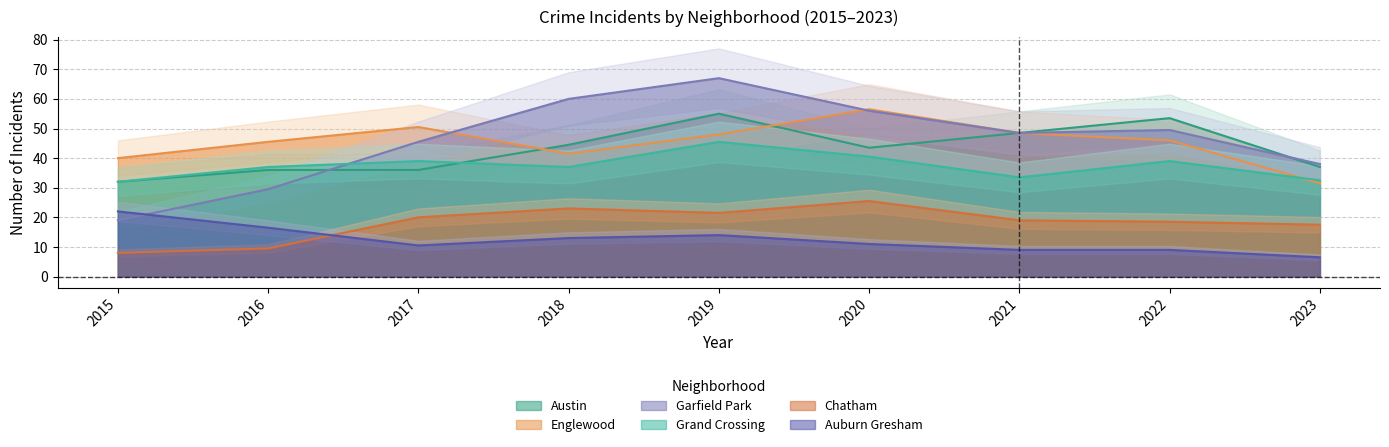

Where is the first local maximum for Chatham?

2018